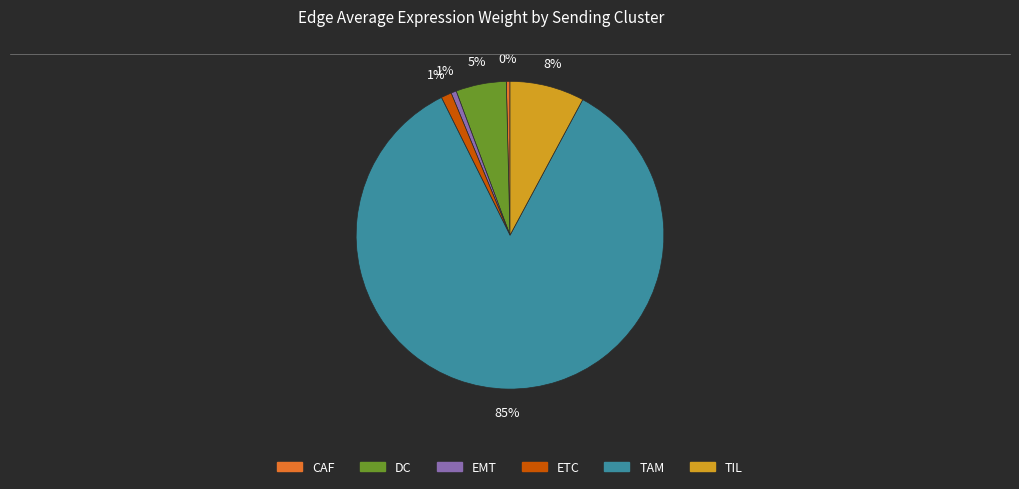

To the nearest percent, what percentage of the pie is ETC?

1%